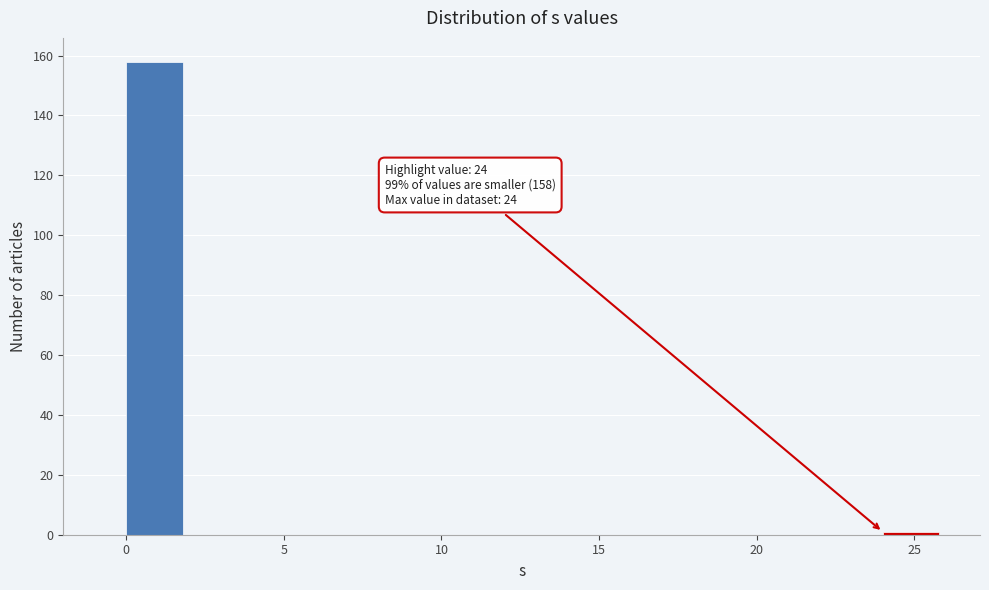

Which range on the x-axis has the tallest bar?

0 to 2